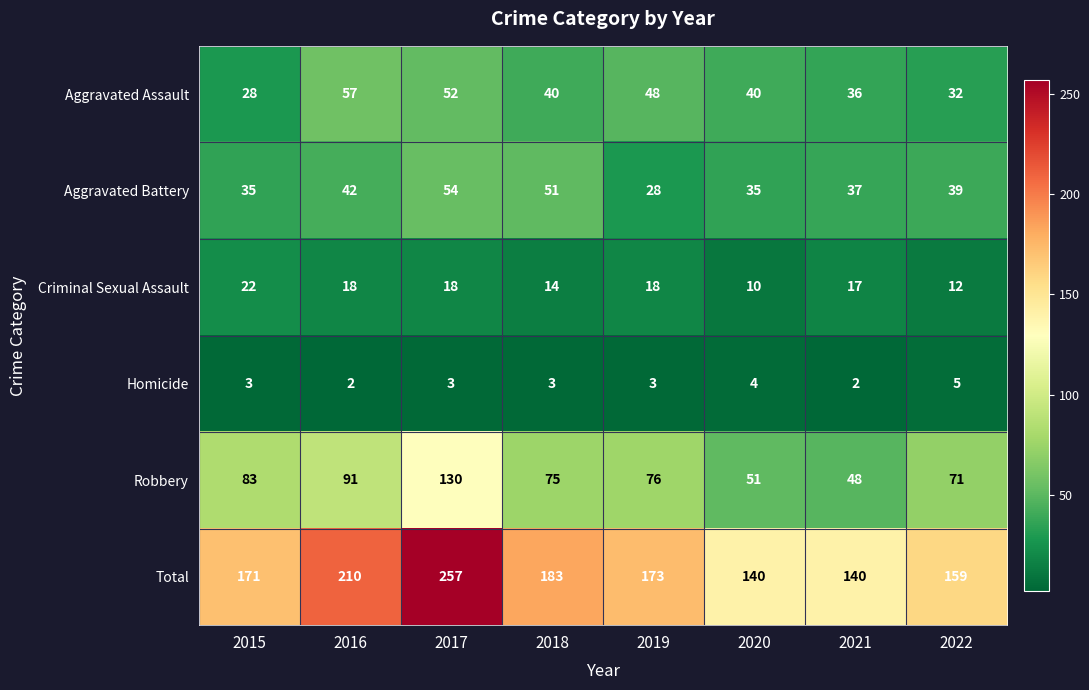

At which category does the chart reach its peak across all series?

2017